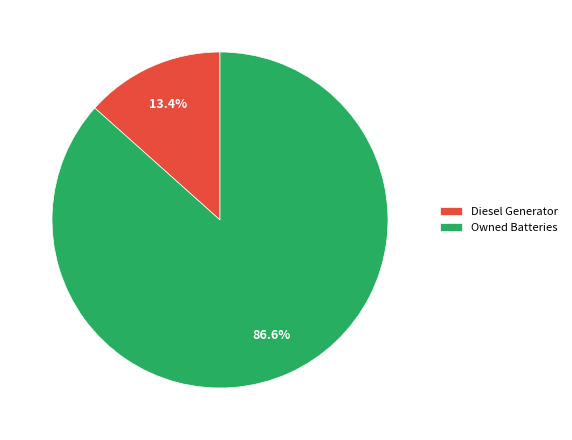

Which slice is the smallest?

Diesel Generator